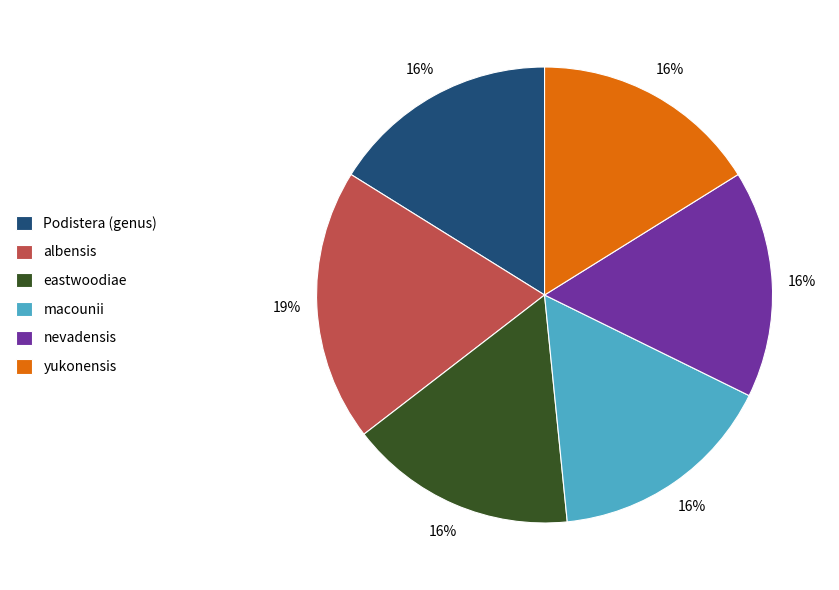

Count the number of slices in the pie.

6